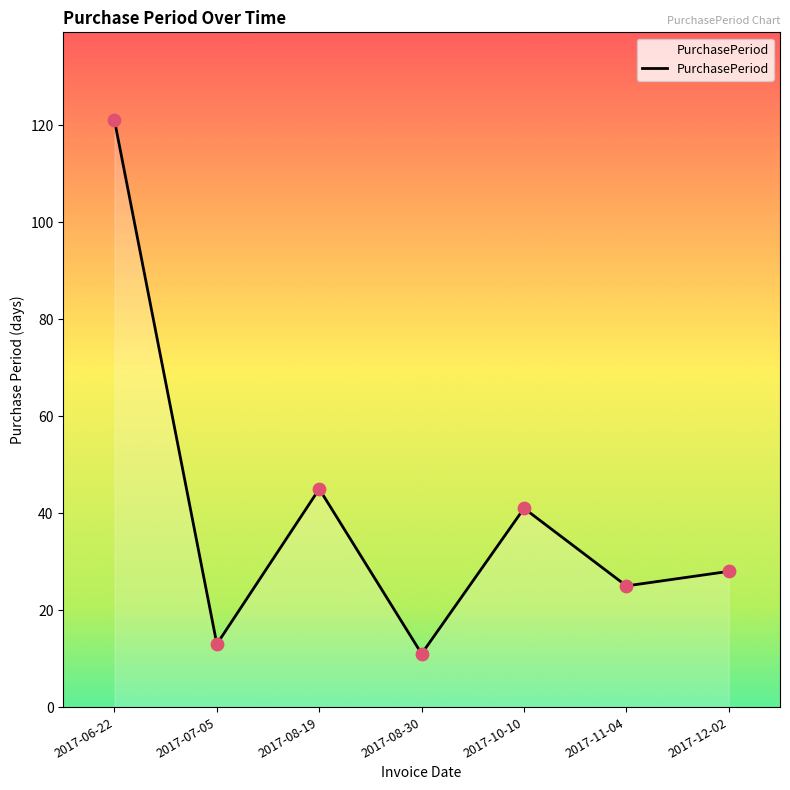

Between 2017-07-05 and 2017-12-02, which is larger?

2017-12-02